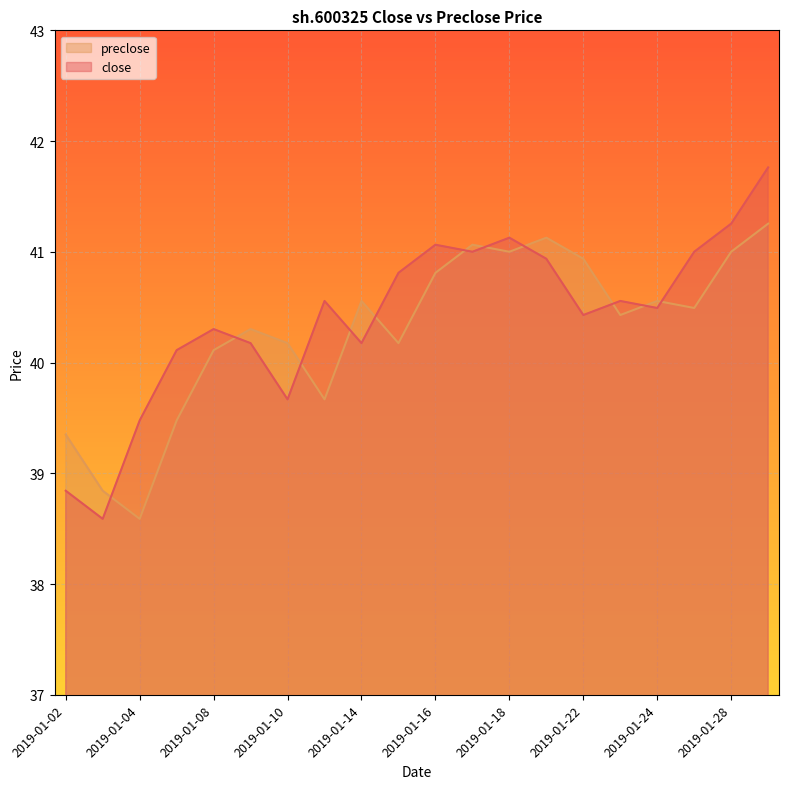

Rank the series by their maximum value, from highest to lowest.

close, preclose